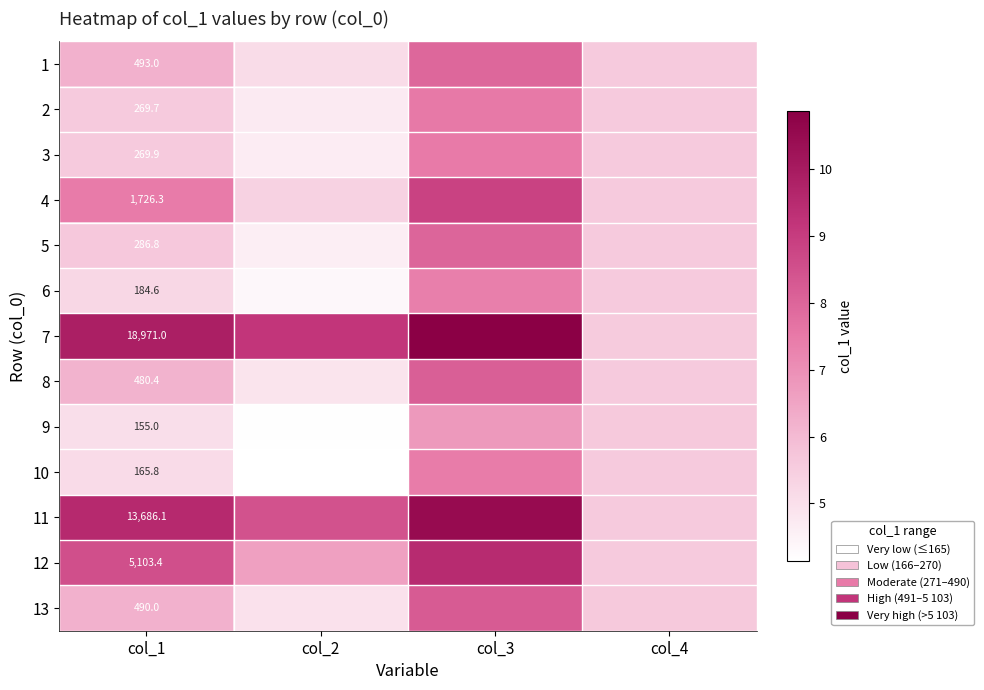

What is the smallest value displayed?

4.1